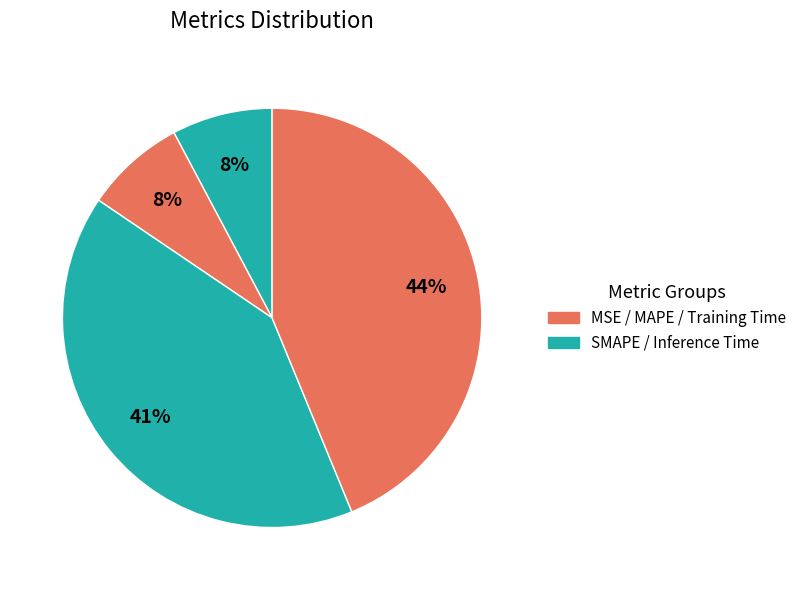

To the nearest percent, what is the difference between the largest and smallest slice percentages?

44%